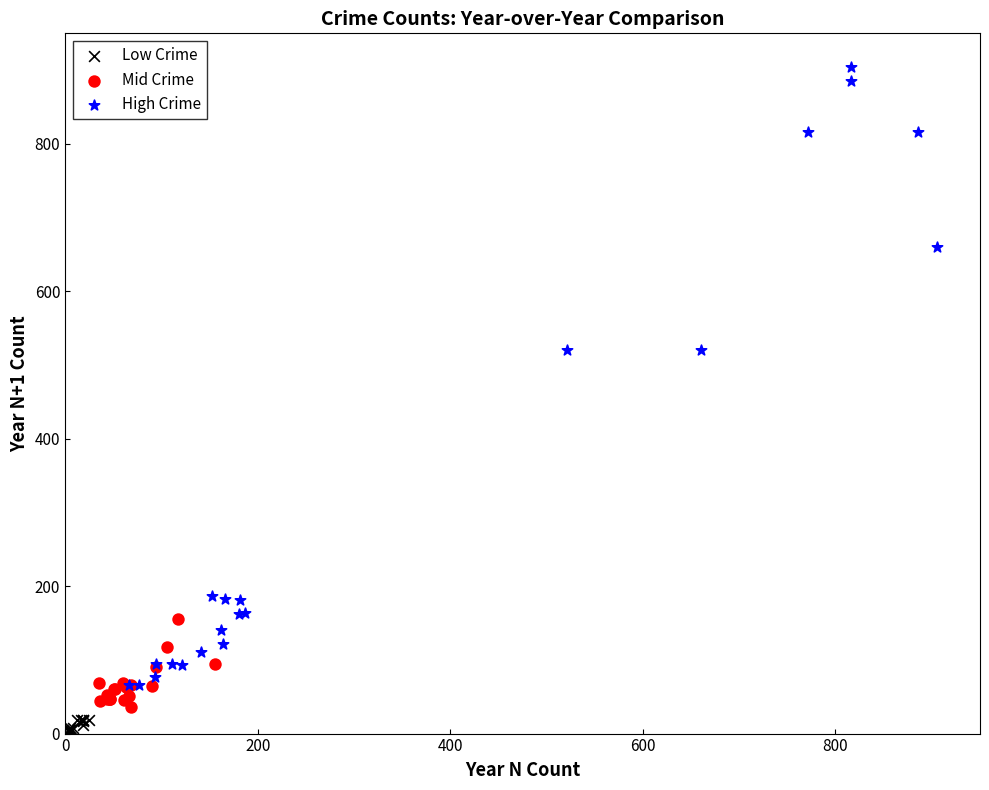

Which series has the widest spread of Y values?

High Crime